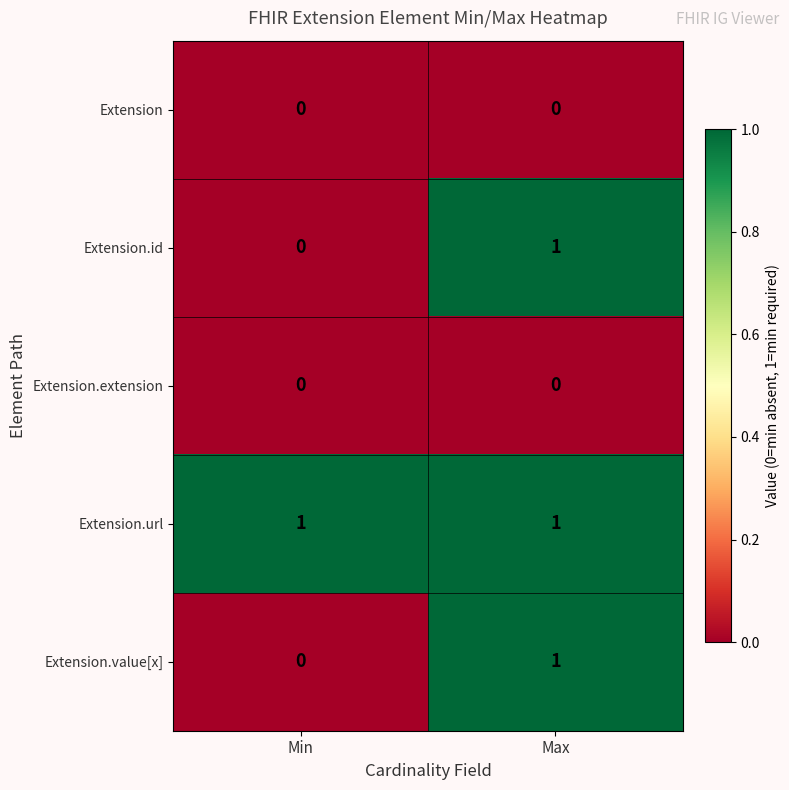

What is the total value across all series at Max?

3